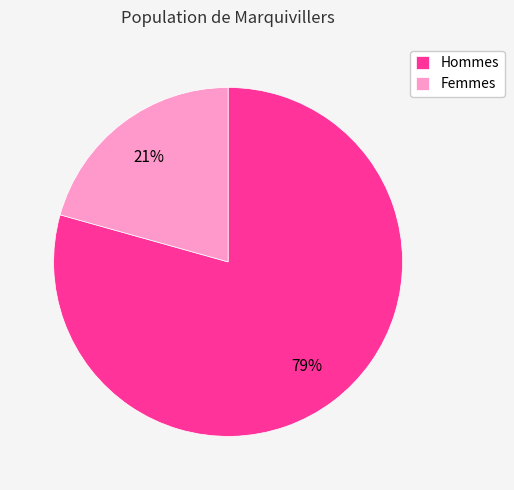

Which category has the smallest portion of the pie?

Femmes